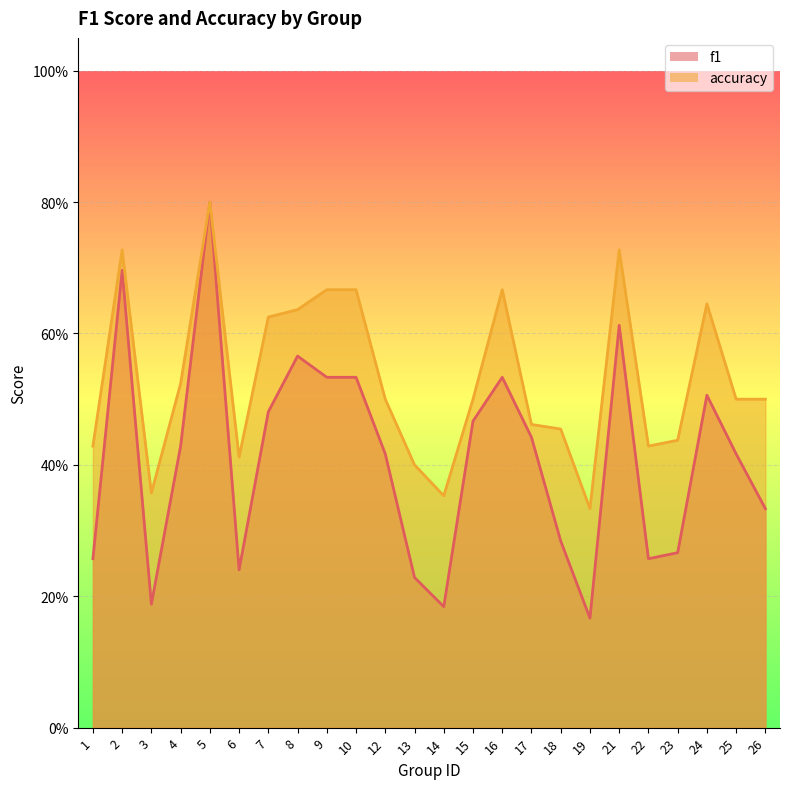

What is the minimum value shown in the chart?

0.2